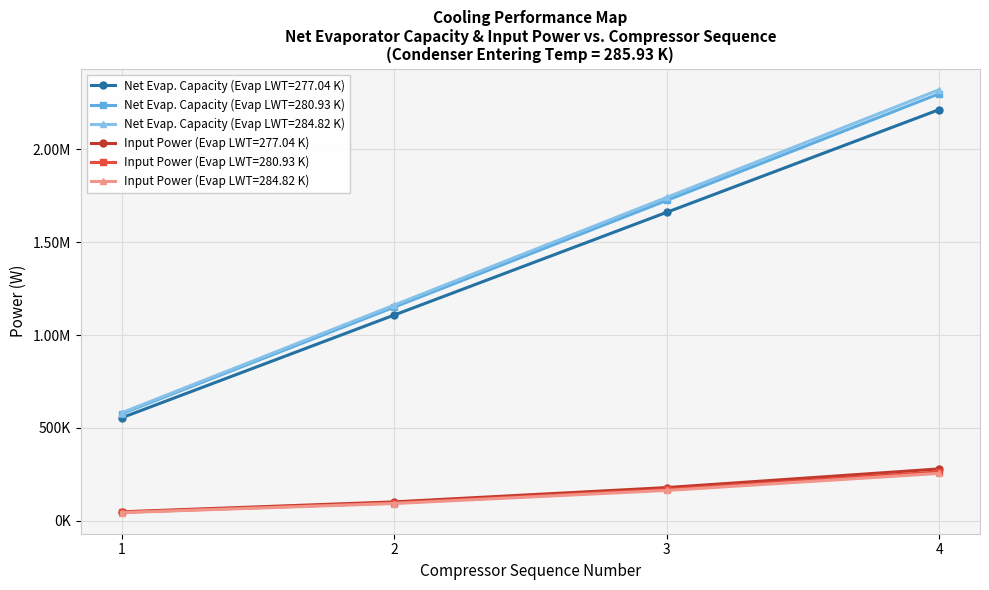

What are all the series names shown in the legend?

Net Evap. Capacity (Evap LWT=277.04 K), Net Evap. Capacity (Evap LWT=280.93 K), Net Evap. Capacity (Evap LWT=284.82 K), Input Power (Evap LWT=277.04 K), Input Power (Evap LWT=280.93 K), Input Power (Evap LWT=284.82 K)